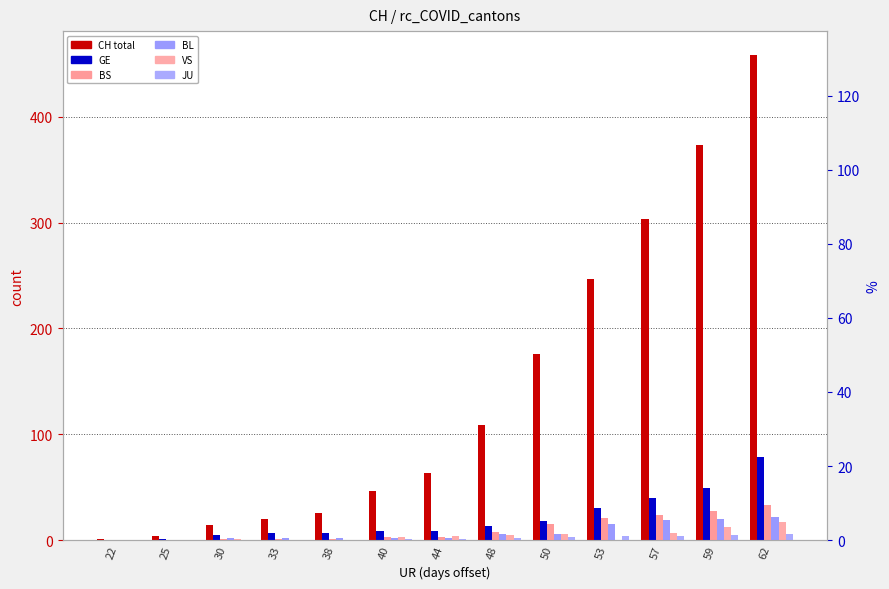

Reading right to left, transcribe all the data shown in this chart.

CH: 458	373	303	247	176	109	63	46	26	20	14	4	1
GE: 79	49	40	30	18	13	9	9	7	7	5	1	0
BS: 33	28	24	21	15	8	3	3	1	1	1	0	0
BL: 22	20	19	15	6	6	2	2	2	2	2	0	0
VS: 17	12	7	0	6	5	4	3	0	0	1	0	0
JU: 6	5	4	4	3	2	1	1	0	0	0	0	0